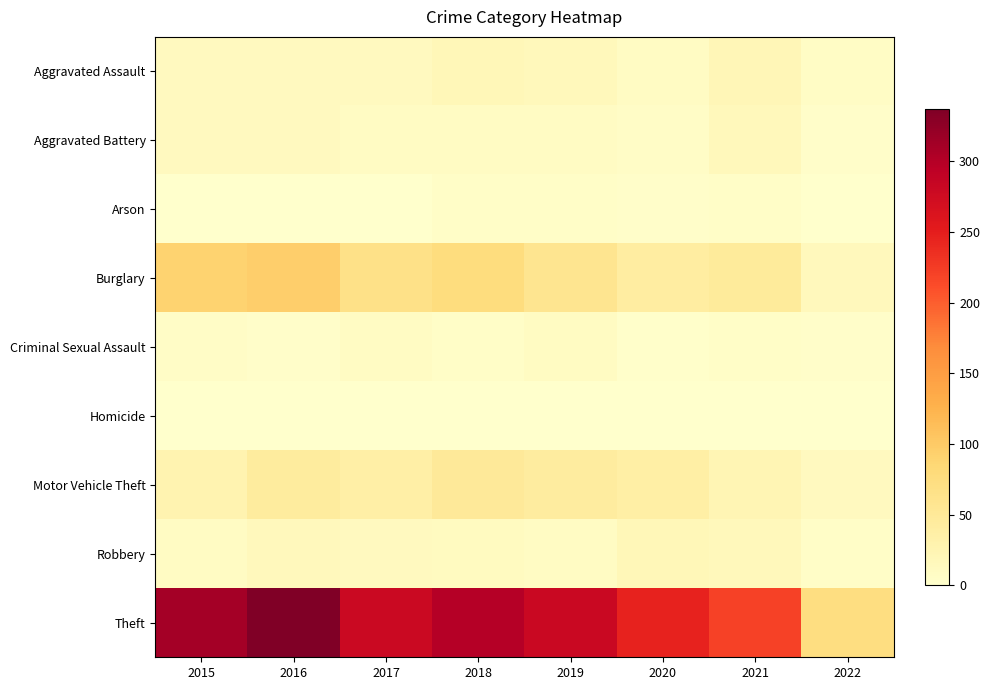

Reading left to right, transcribe all the data shown in this chart.

Aggravated Assault: 2015=12	2016=13	2017=12	2018=19	2019=16	2020=9	2021=21	2022=7
Aggravated Battery: 2015=13	2016=13	2017=9	2018=8	2019=8	2020=6	2021=17	2022=3
Arson: 2015=1	2016=0	2017=1	2018=4	2019=4	2020=3	2021=4	2022=1
Burglary: 2015=90	2016=96	2017=67	2018=76	2019=58	2020=42	2021=47	2022=15
Criminal Sexual Assault: 2015=6	2016=3	2017=9	2018=4	2019=10	2020=2	2021=5	2022=3
Homicide: 2015=0	2016=1	2017=1	2018=0	2019=0	2020=1	2021=0	2022=0
Motor Vehicle Theft: 2015=27	2016=44	2017=36	2018=50	2019=43	2020=37	2021=23	2022=13
Robbery: 2015=8	2016=15	2017=13	2018=11	2019=9	2020=19	2021=16	2022=4
Theft: 2015=311	2016=337	2017=280	2018=300	2019=281	2020=245	2021=221	2022=73